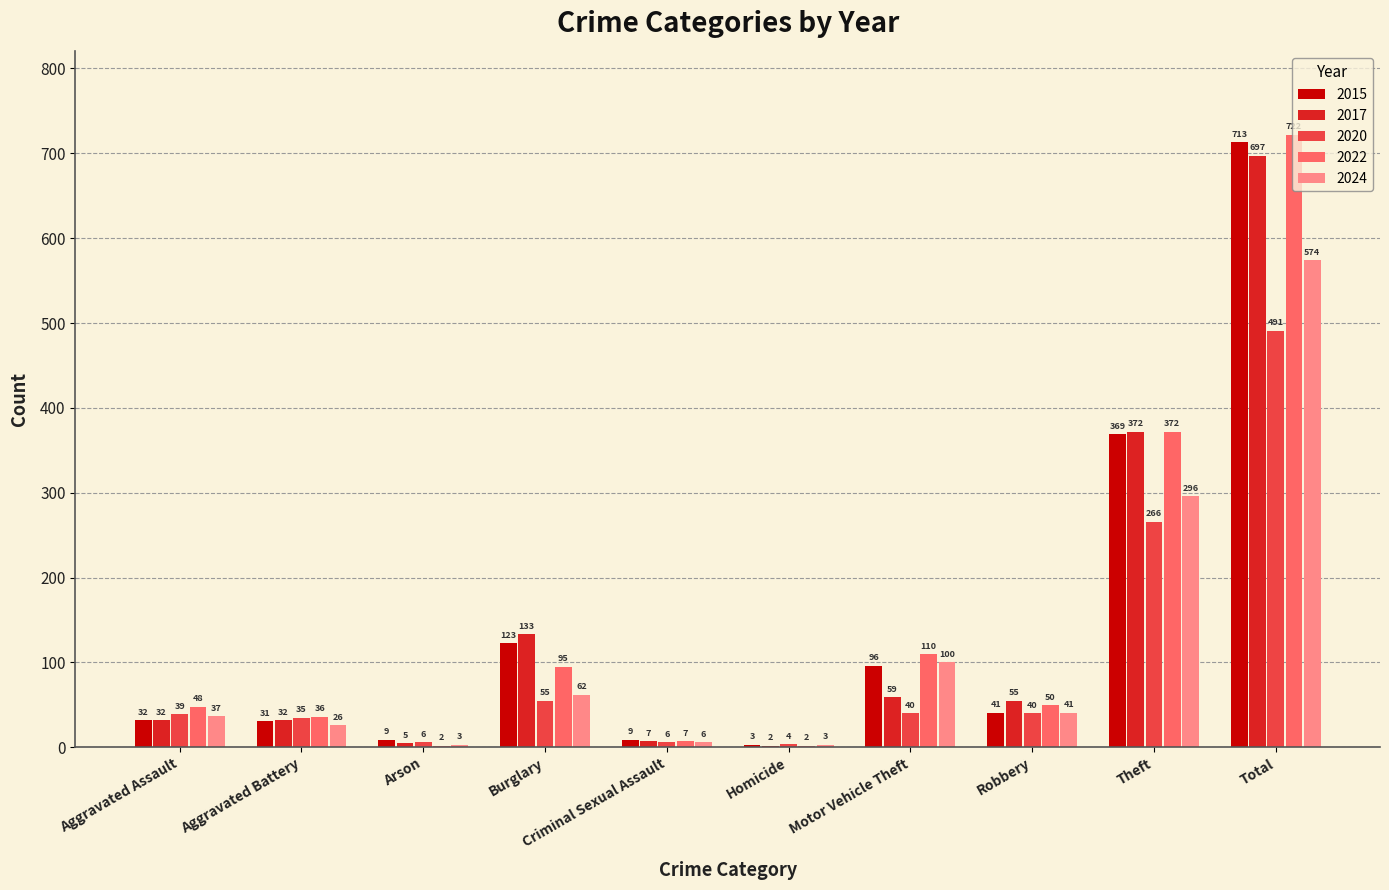

Between Aggravated Assault and Arson, which series saw the biggest shift?

2022